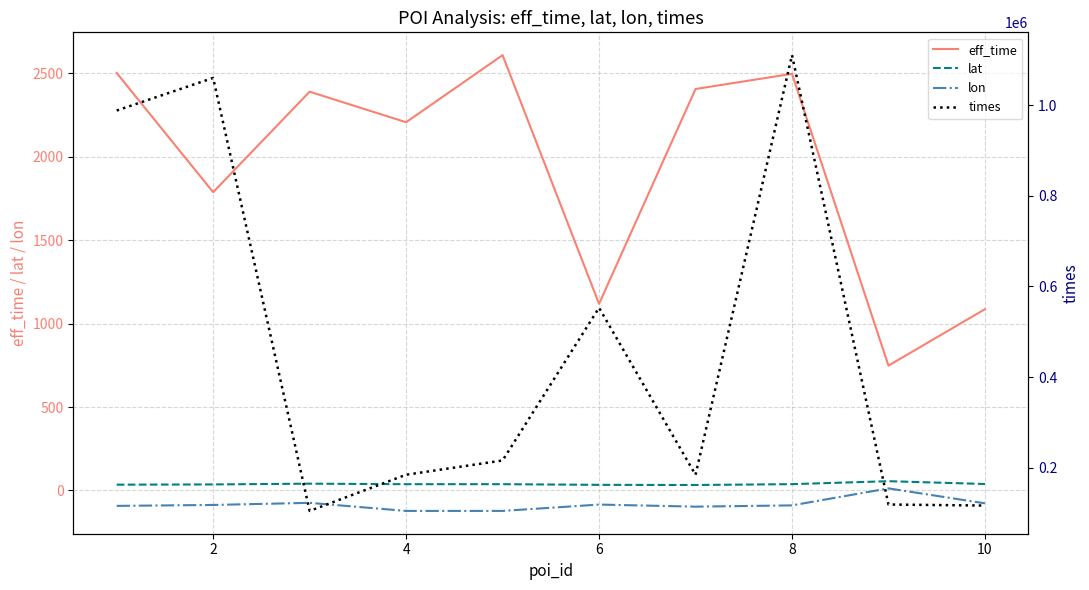

True or false: eff_time and lat cross at least once.

False